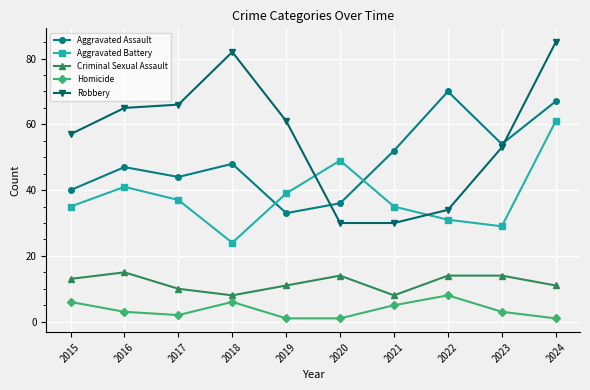

Rank the series by their maximum value, from highest to lowest.

Robbery, Aggravated Assault, Aggravated Battery, Criminal Sexual Assault, Homicide